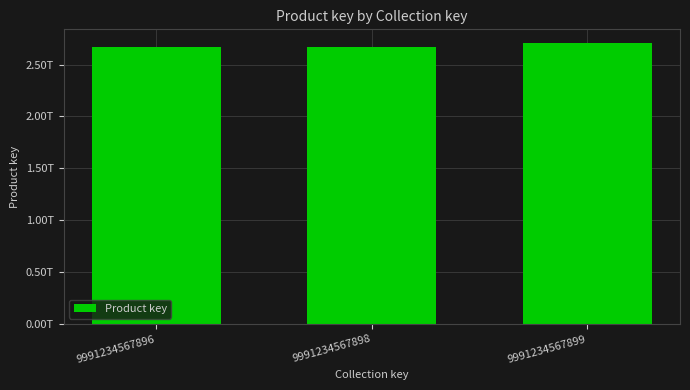

Rank the categories by value from highest to lowest.

9991234567899, 9991234567896, 9991234567898